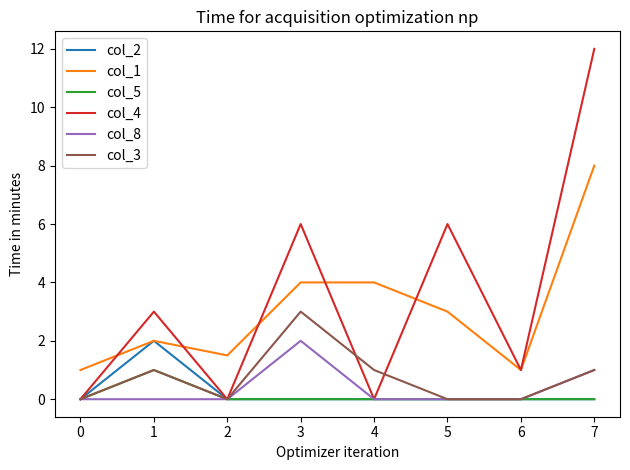

What is the total value across all series at 2?

1.5